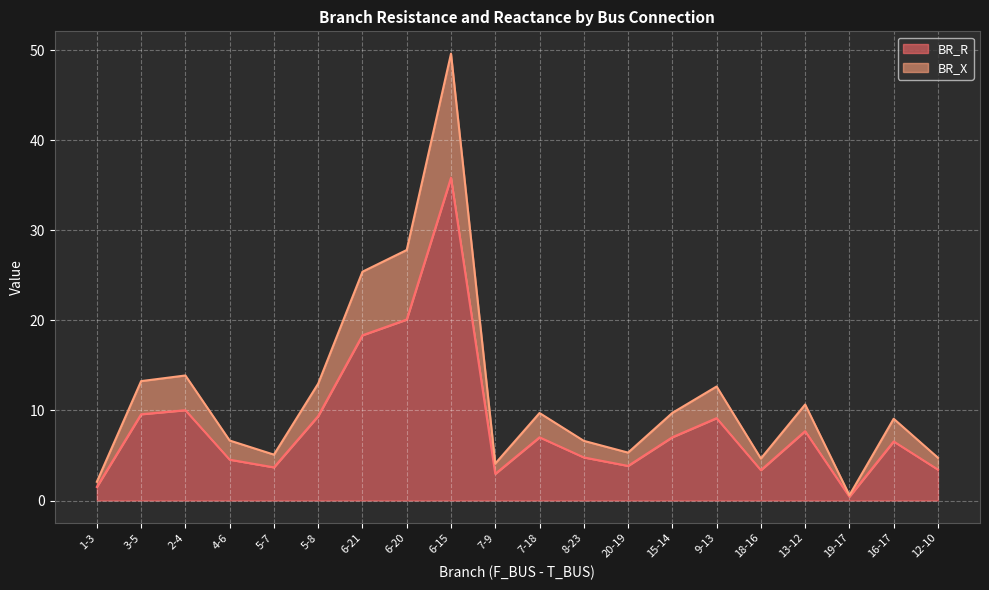

True or false: BR_R and BR_X intersect in this chart.

False